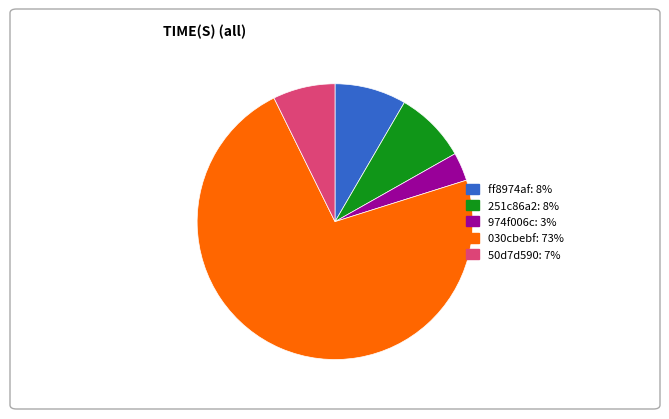

How many slices are in this pie chart?

5